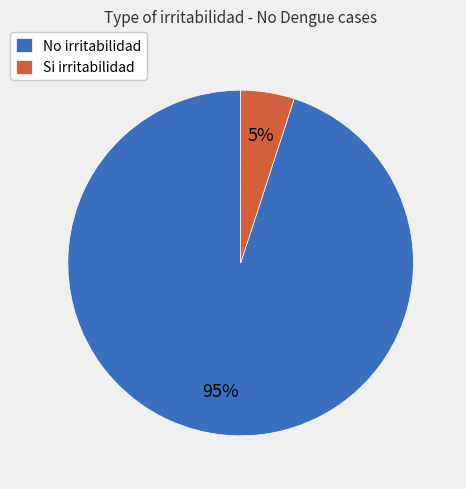

Is the sum of No irritabilidad and Si irritabilidad greater than half?

Yes